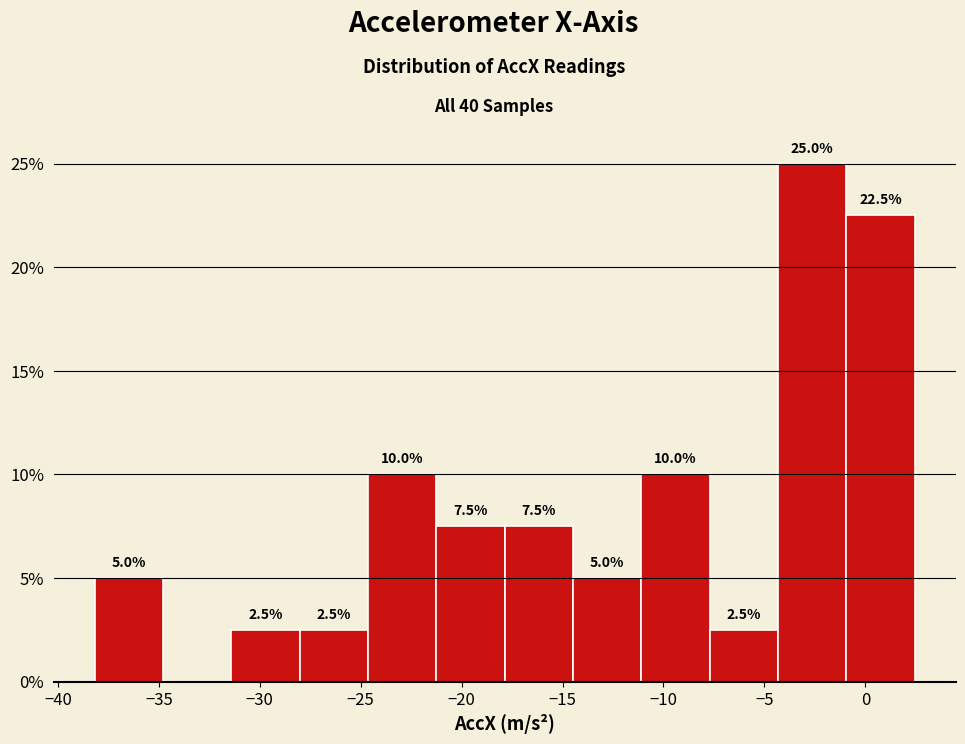

Over which range of the x-axis is the bar tallest?

-4.5 to -1.0